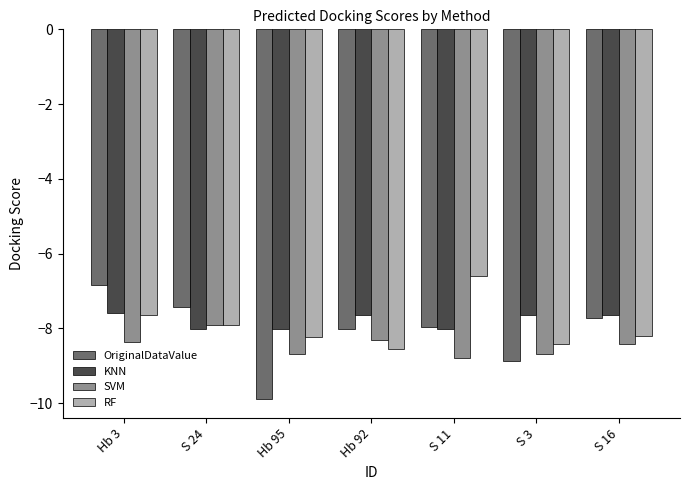

What is the spread (max minus min) of values at Hb 95?

1.9